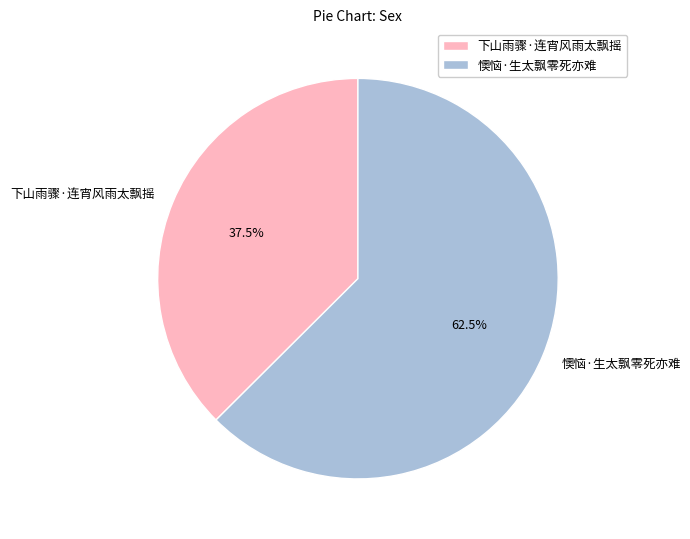

What portion of the pie excludes 懊恼·生太飘零死亦难?

37.5%